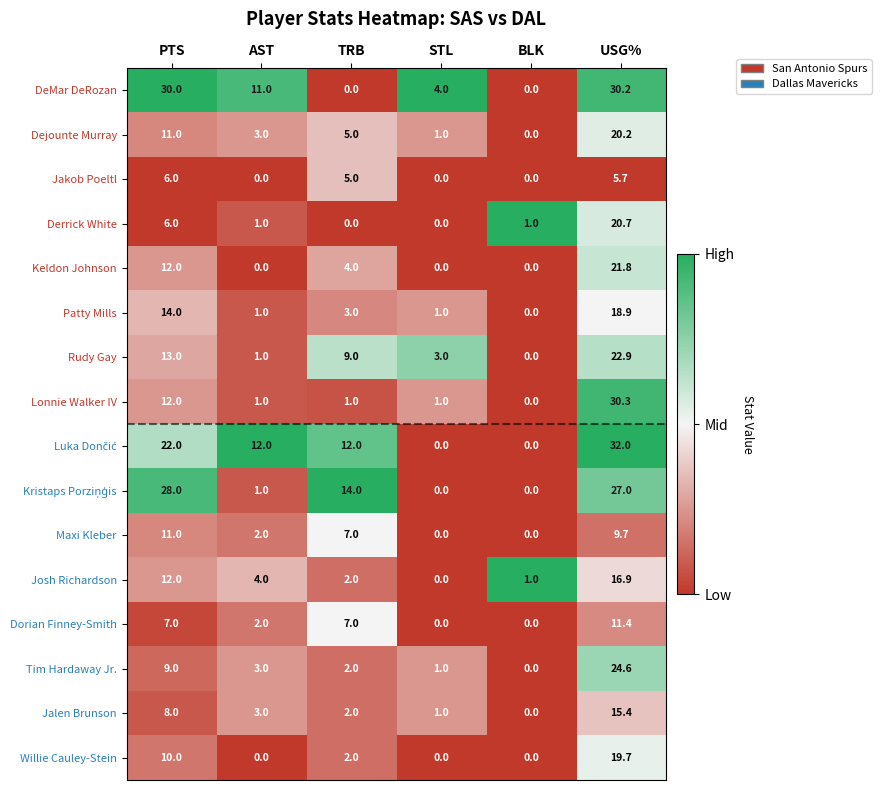

Is it true that Keldon Johnson equals 1.1 at TRB?

False